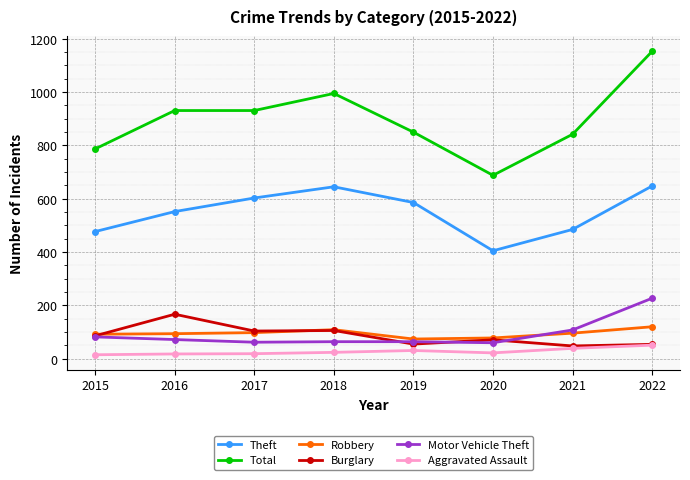

What is the value of the Burglary point at the 1st from the left?

86